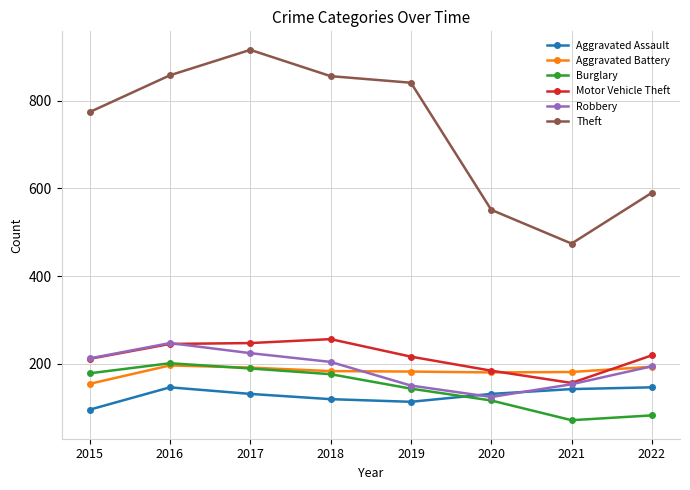

Where is the first local maximum for Theft?

2017